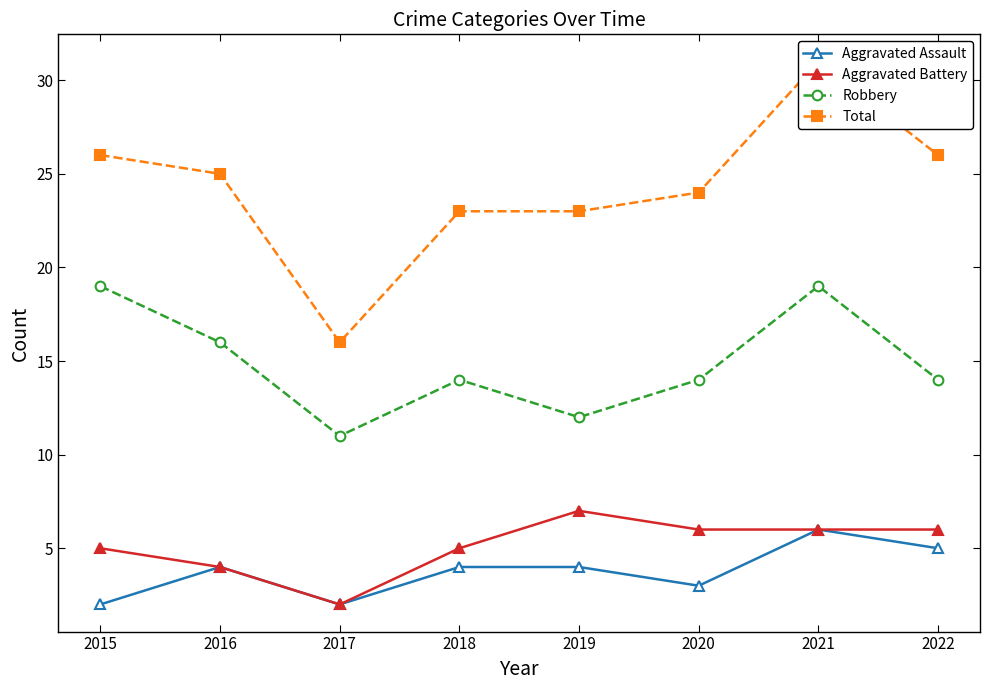

Reading left to right, transcribe all the data shown in this chart.

Aggravated Assault: 2015=2	2016=4	2017=2	2018=4	2019=4	2020=3	2021=6	2022=5
Aggravated Battery: 2015=5	2016=4	2017=2	2018=5	2019=7	2020=6	2021=6	2022=6
Robbery: 2015=19	2016=16	2017=11	2018=14	2019=12	2020=14	2021=19	2022=14
Total: 2015=26	2016=25	2017=16	2018=23	2019=23	2020=24	2021=31	2022=26